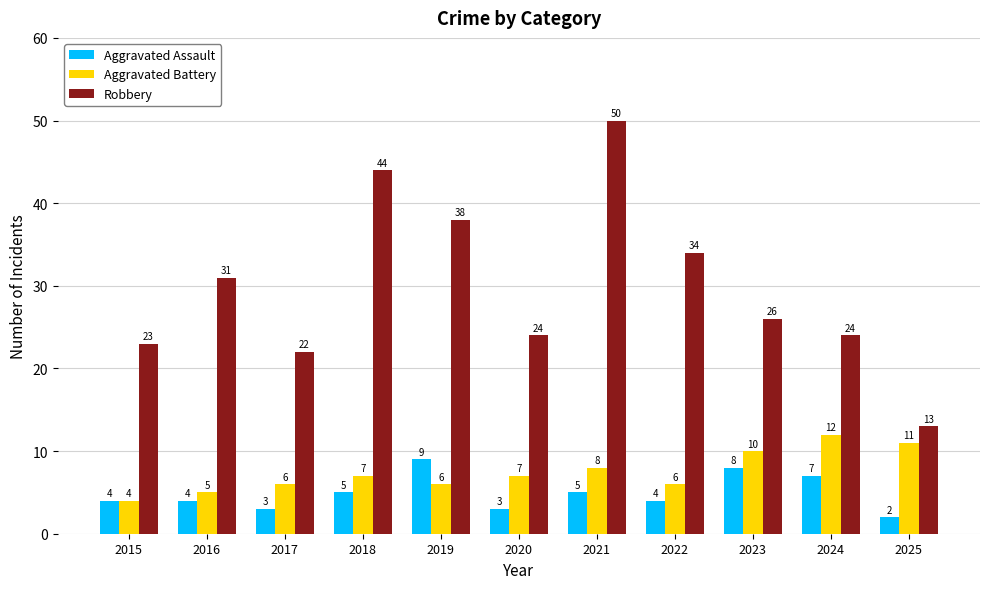

What value does the Robbery series have at 2022, to the nearest 5?

35